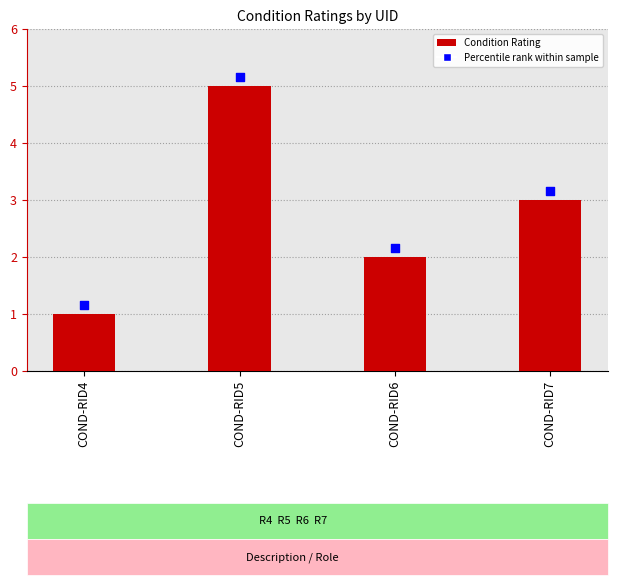

Which series has the widest spread of Y values?

Condition Rating